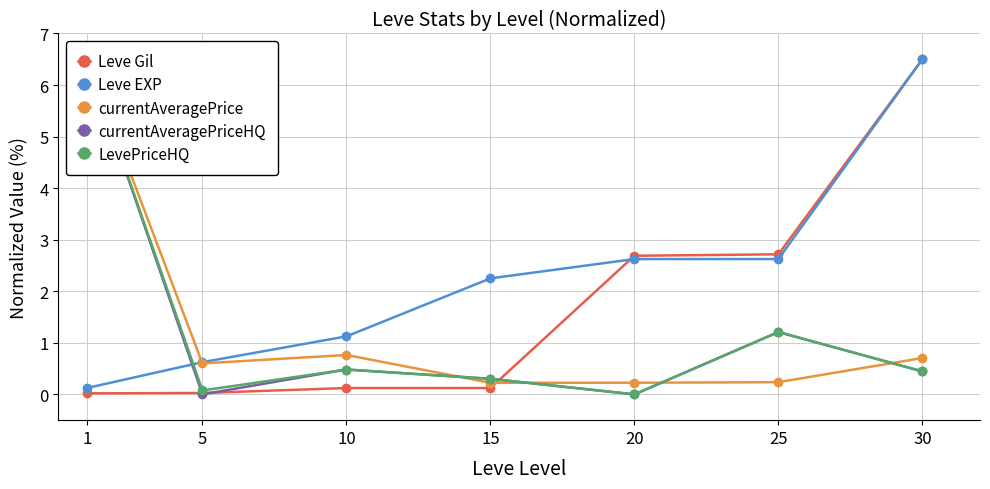

True or false: Leve Gil has a value of 11.3 at 30.

False